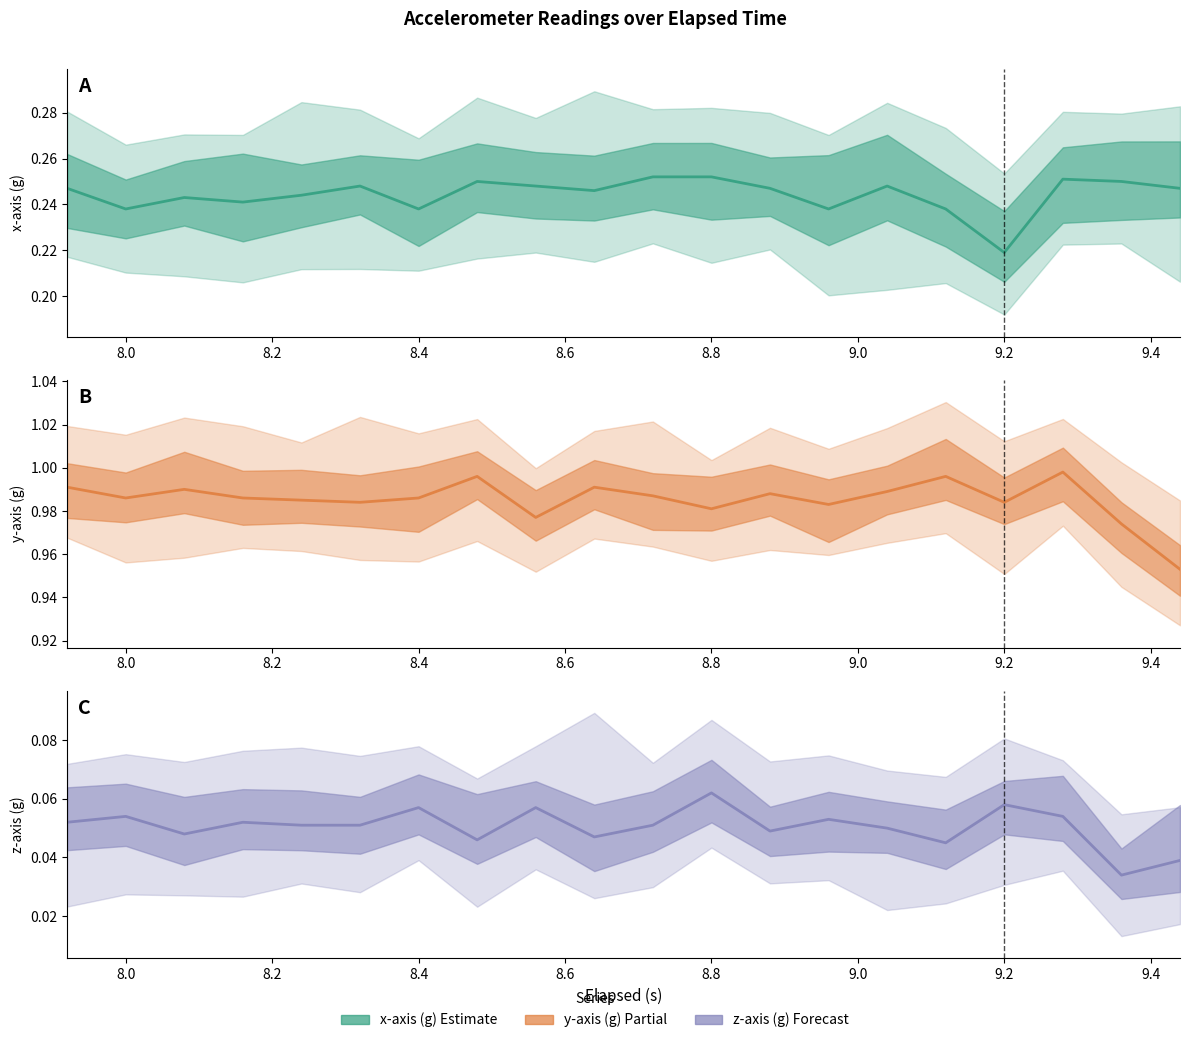

The x-axis (g) series shows 0.2 at 8.6. True or false?

False